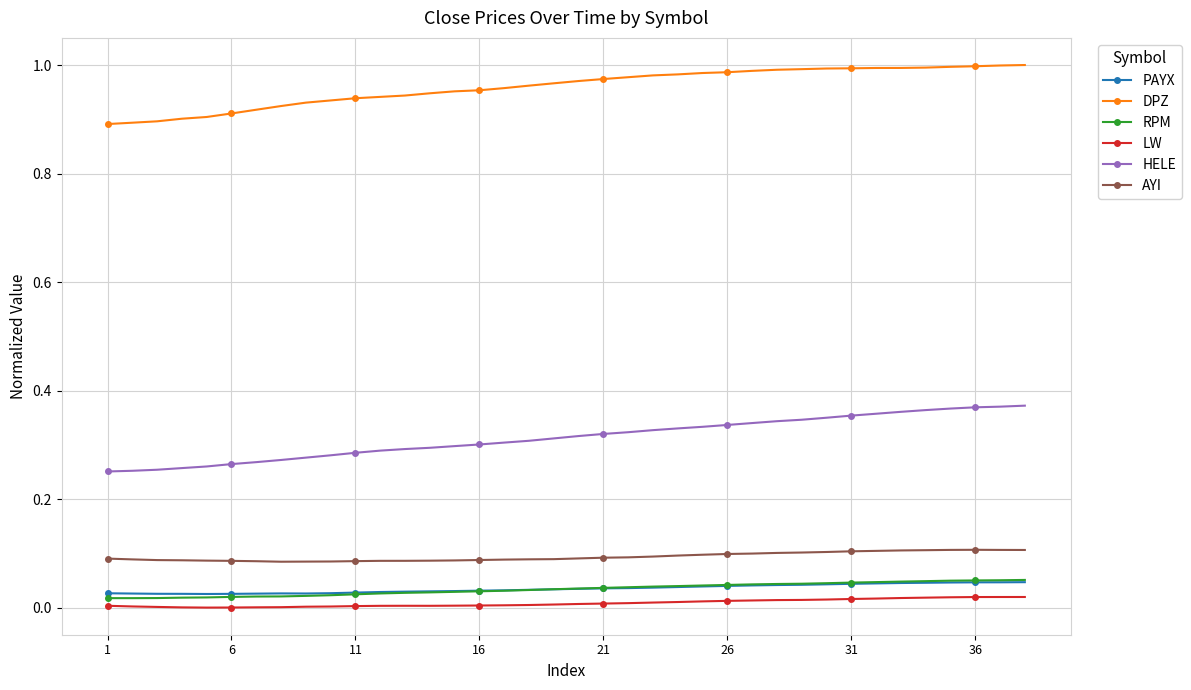

True or false: LW has more than 0 points higher than both neighbors.

True